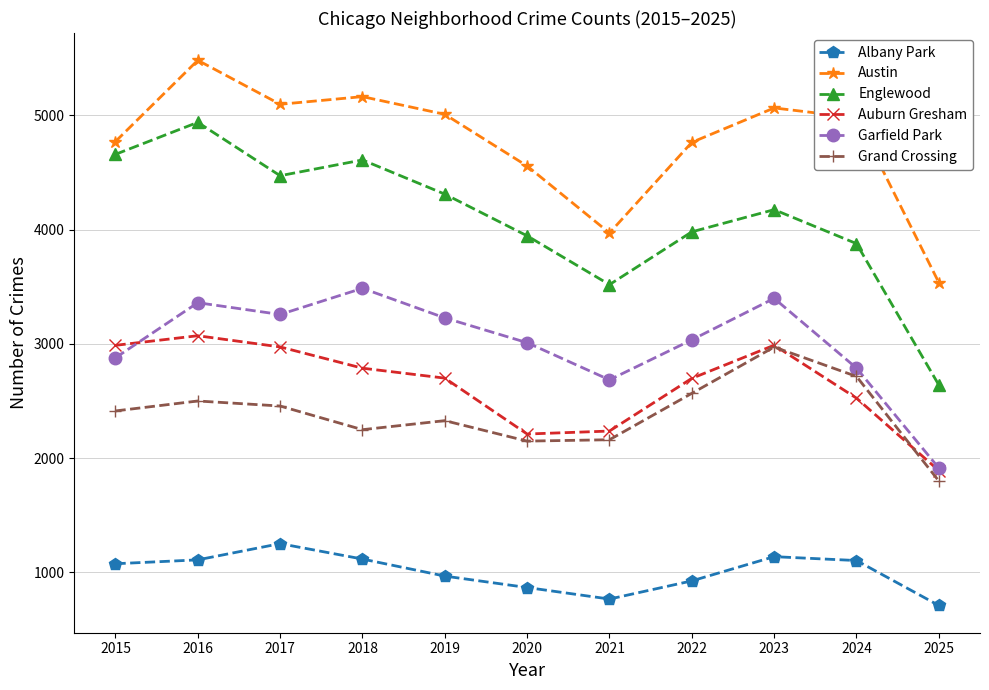

What is the total value across all series at 2019?

18541